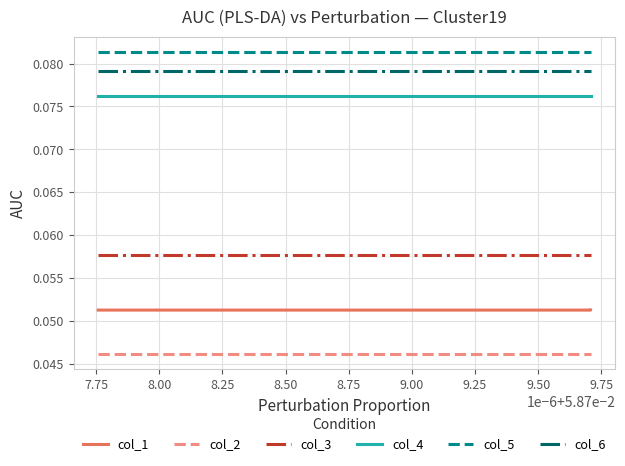

How many lines are shown in the chart?

6